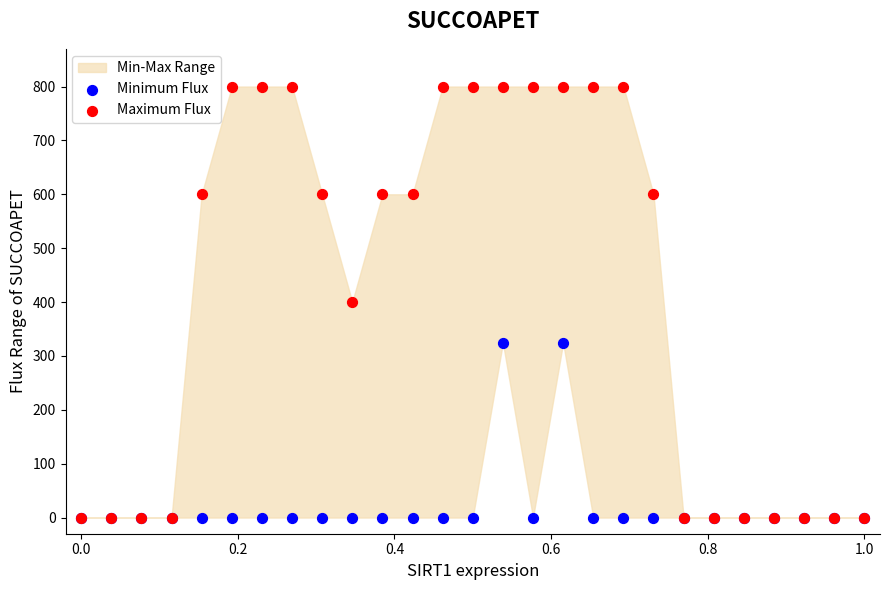

Which series reaches the maximum Y coordinate?

Maximum Flux